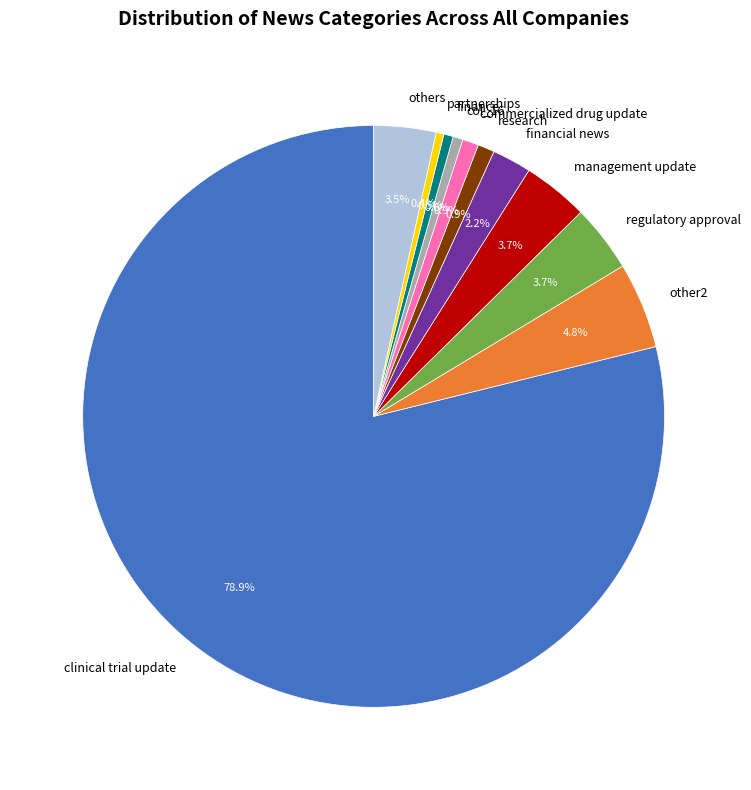

Approximately how many times larger is the value at others compared to financial news?

1.6